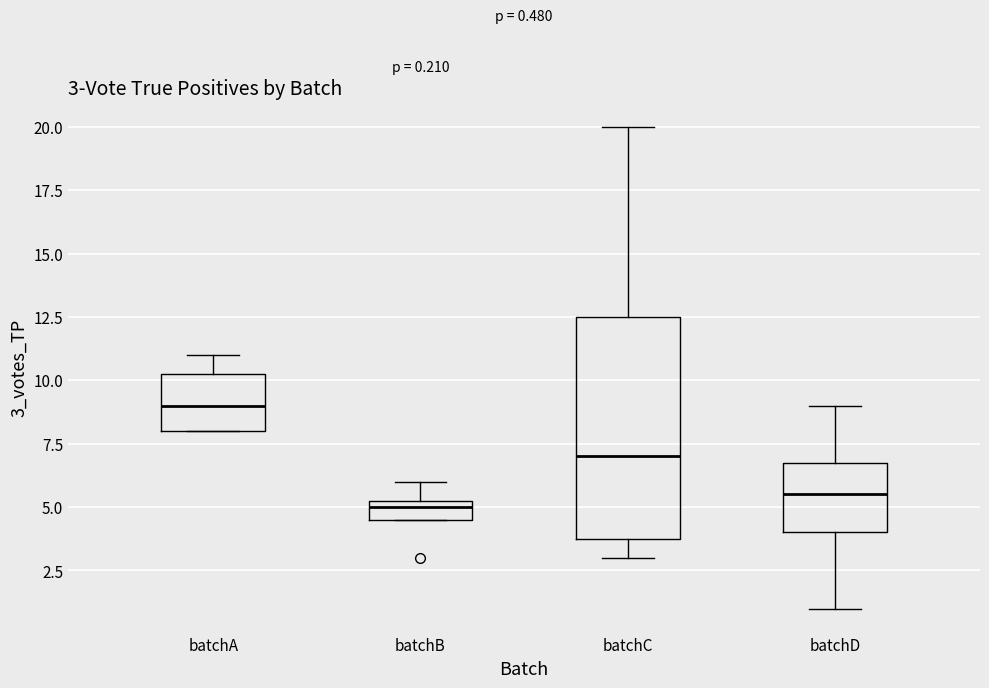

Which box is the tallest, from its lower edge to its upper edge?

batchC